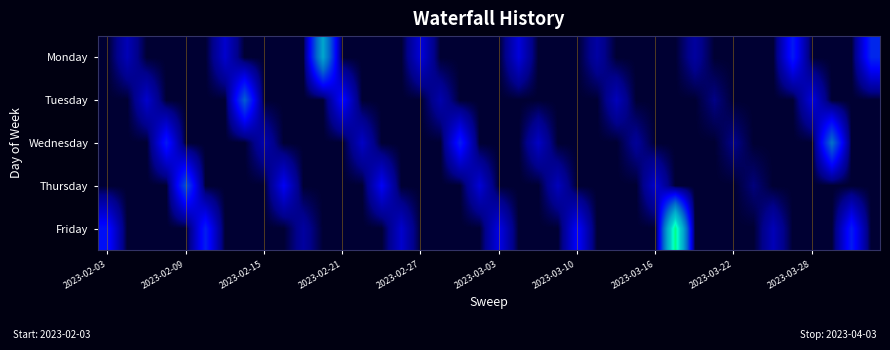

Reading left to right, what are all the values shown in this chart?

Monday: 0	5863281	0	0	0	0	7541842	0	0	0	0	32494890	0	0	0	0	8450584	0	0	0	0	8534871	0	0	0	4522532	0	0	0	0	4191166	0	0	0	0	13715969	0	0	0	15087483
Tuesday: 0	0	7474850	0	0	0	0	21035079	0	0	0	0	12035592	0	0	0	0	5114855	0	0	0	0	0	0	0	0	6180567	0	0	0	0	2638231	0	0	0	0	8820214	0	0	0
Wednesday: 0	0	0	13660477	0	0	0	0	5489810	0	0	0	0	6898378	0	0	0	0	14209058	0	0	0	6826223	0	0	0	0	3639179	0	0	0	0	2901000	0	0	0	0	23466327	0	0
Thursday: 0	0	0	0	19566410	0	0	0	0	10411561	0	0	0	0	10548721	0	0	0	0	8150578	0	0	0	6189859	0	0	0	0	7797383	0	0	0	0	2324488	0	0	0	0	0	0
Friday: 12560503	0	0	0	0	14136240	0	0	0	0	4269005	0	0	0	0	7468073	0	0	0	0	9314106	0	0	0	11311353	0	0	0	0	54697290	0	0	0	0	5966778	0	0	0	13831712	0